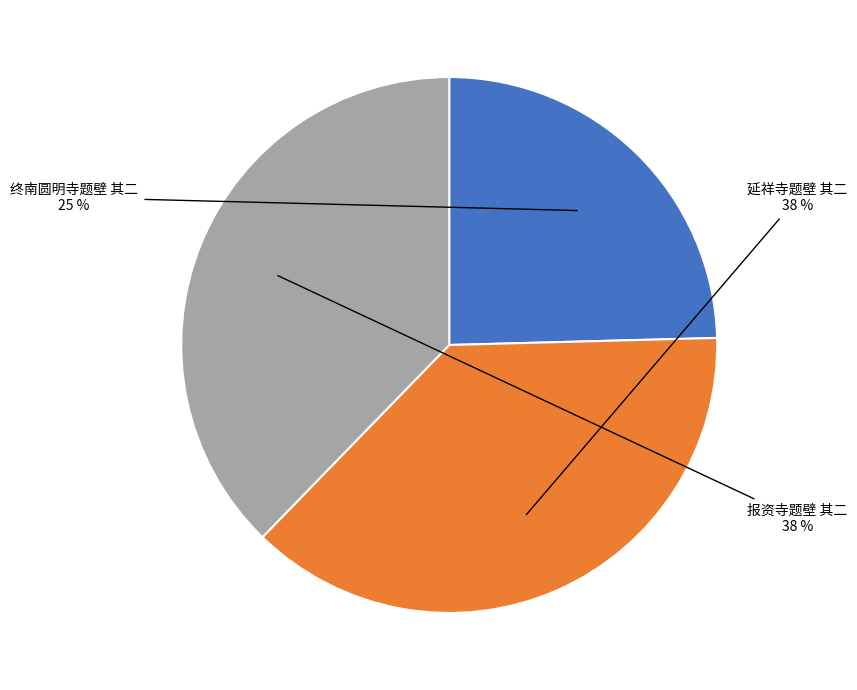

Approximately how many times larger is the value at 报资寺题壁 其二 compared to 延祥寺题壁 其二?

1.0